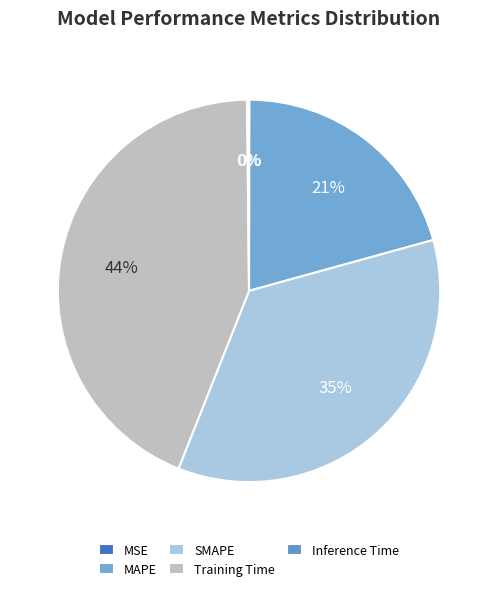

Does MSE account for over 50% of the chart?

No